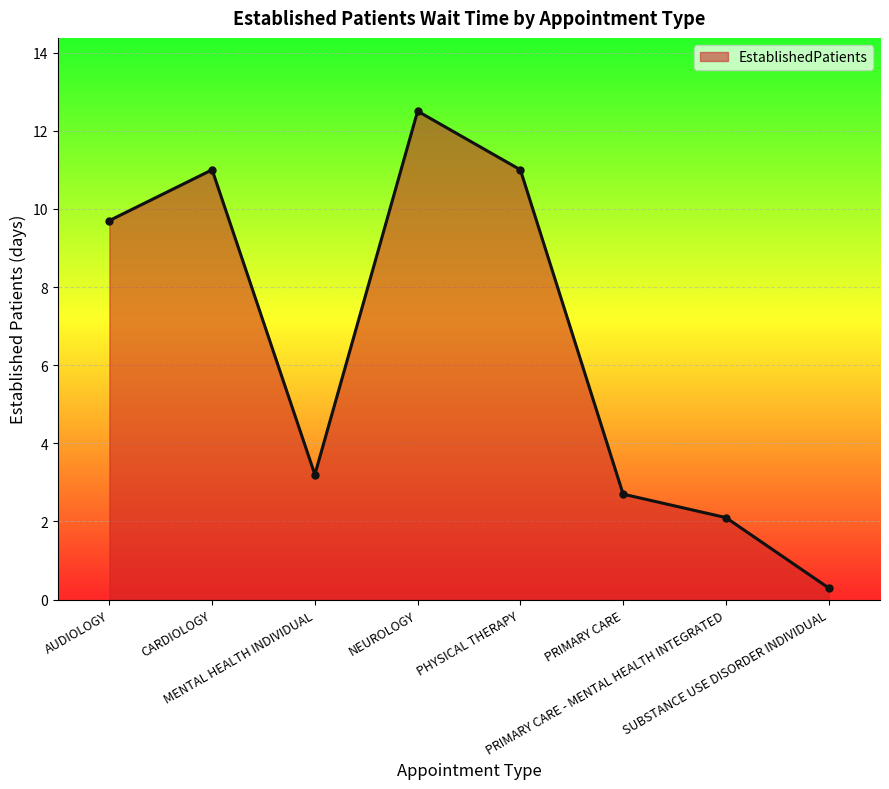

Reading left to right, extract all data points from this chart.

AUDIOLOGY=9.7	CARDIOLOGY=11.0	MENTAL HEALTH INDIVIDUAL=3.2	NEUROLOGY=12.5	PHYSICAL THERAPY=11.0	PRIMARY CARE=2.7	PRIMARY CARE - MENTAL HEALTH INTEGRATED=2.1	SUBSTANCE USE DISORDER INDIVIDUAL=0.3